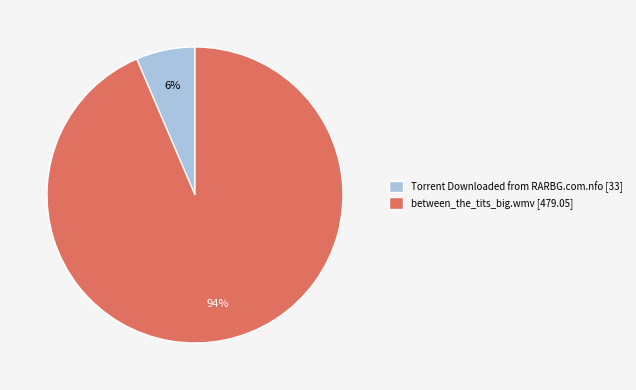

Do between_the_tits_big.wmv and Torrent Downloaded from RARBG.com.nfo together represent more than half of the pie?

Yes